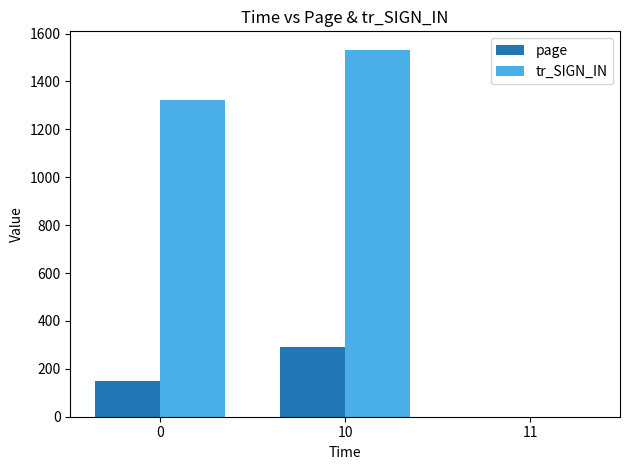

What is the highest value of the page series?

289.5